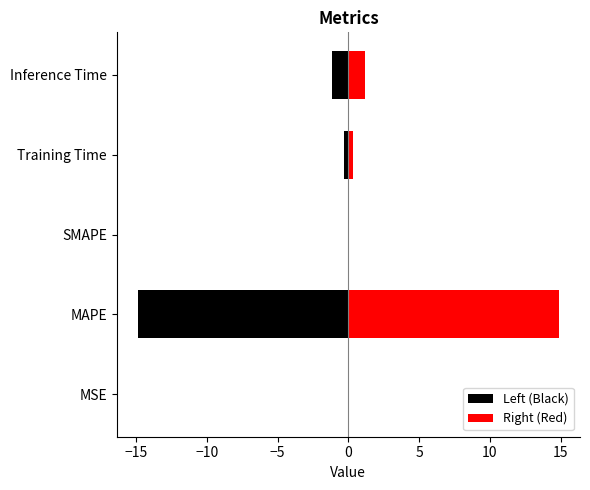

Are the bars grouped side by side (vs. stacked)?

Yes